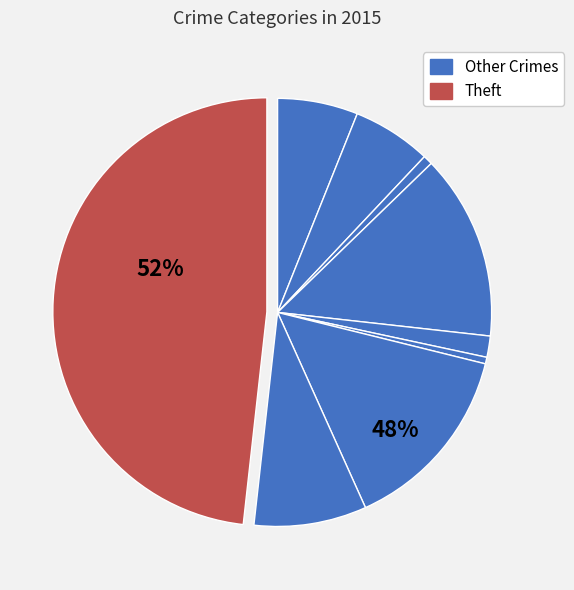

Is Aggravated Battery the majority of the pie?

No